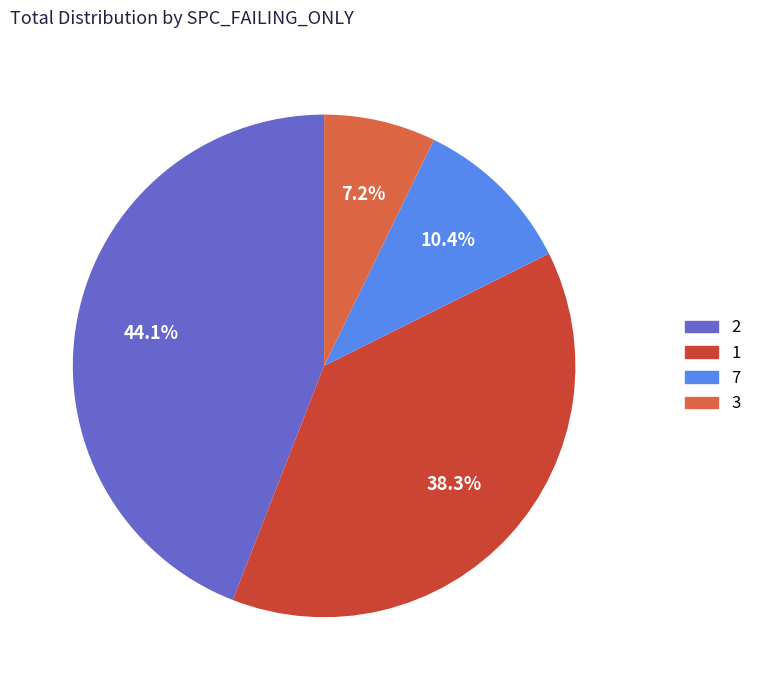

Is there a majority slice in this chart?

No